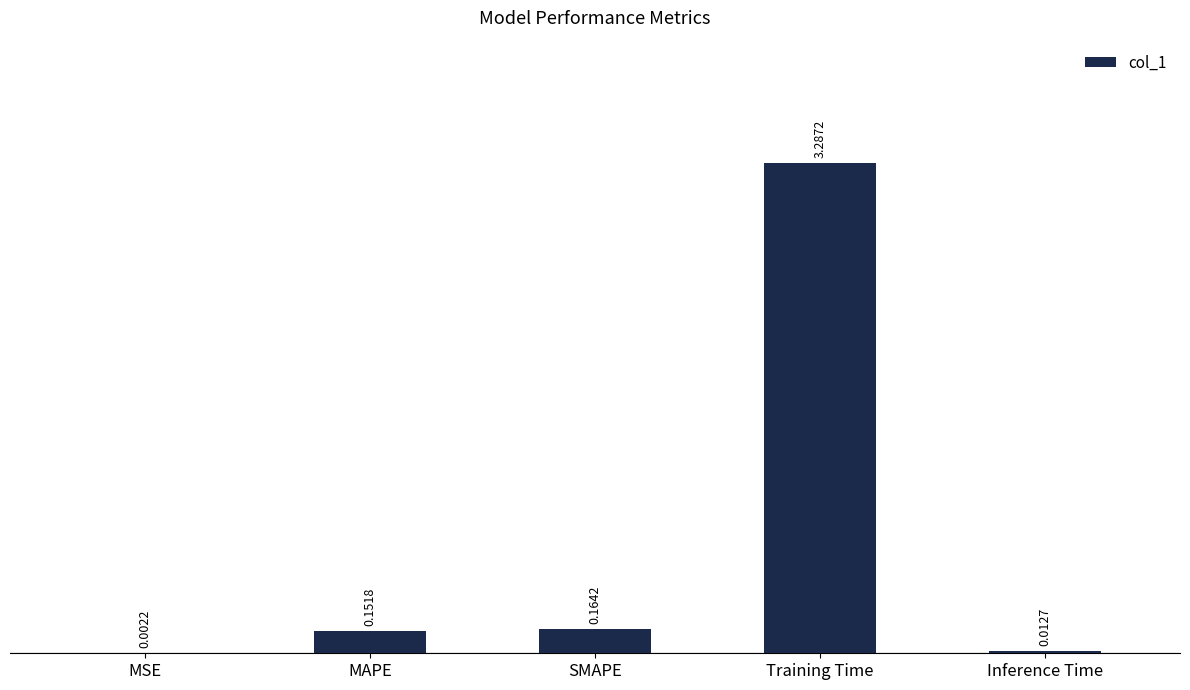

What is the sum of the values at MAPE and Training Time?

3.4